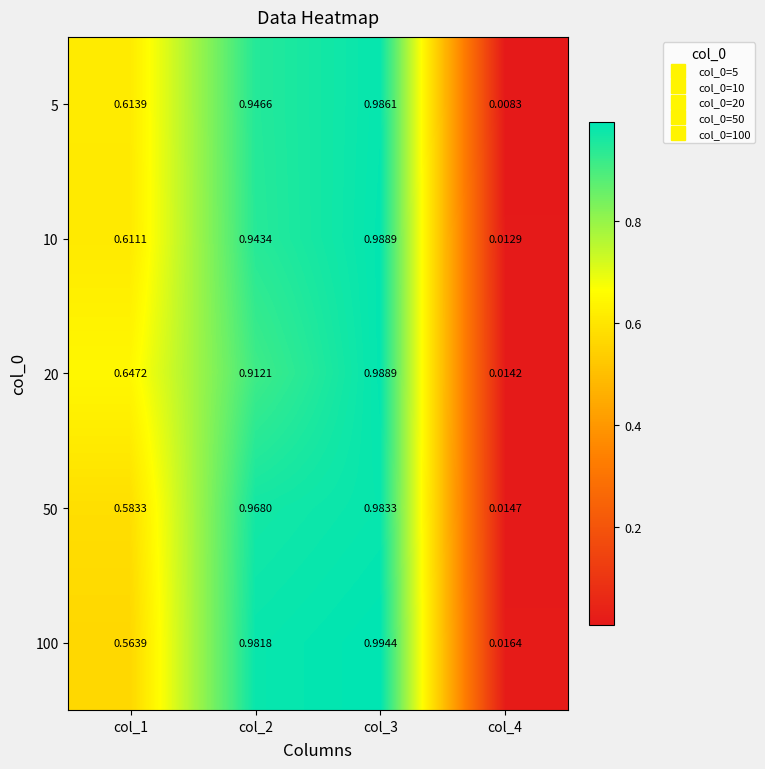

Between col_1 and col_4, which series saw the biggest shift?

20